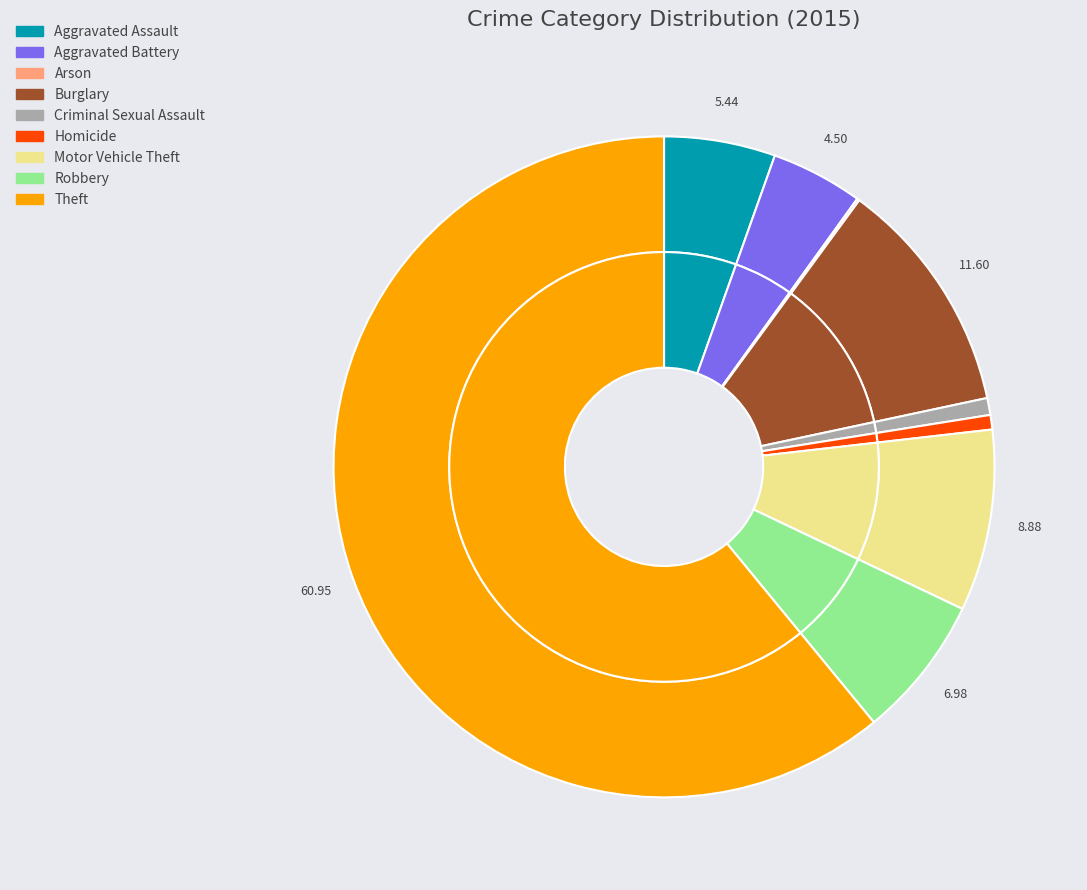

Count the number of slices in the pie.

9